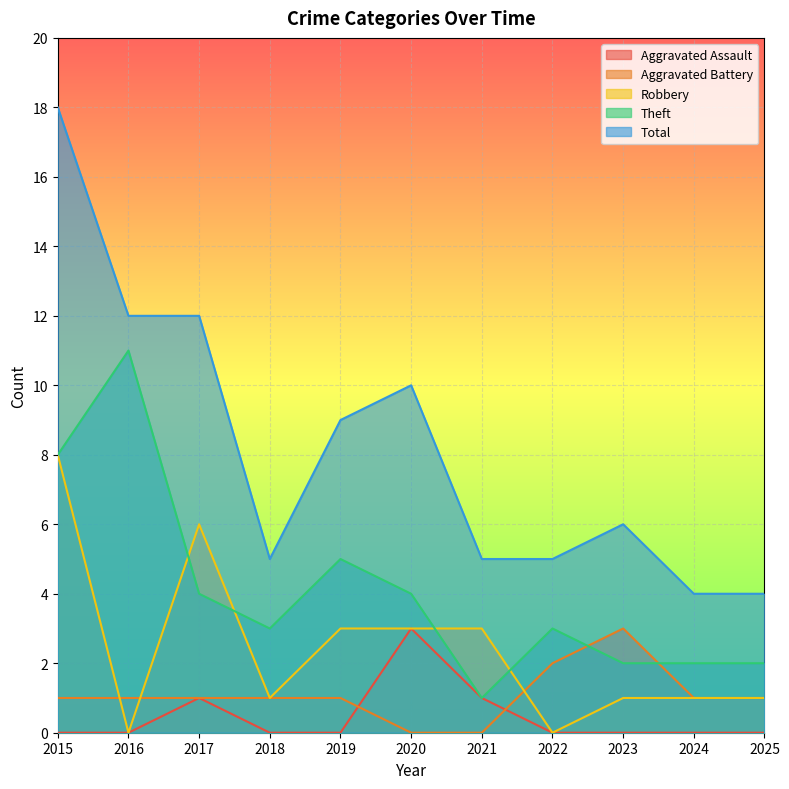

What is the greatest value displayed?

18